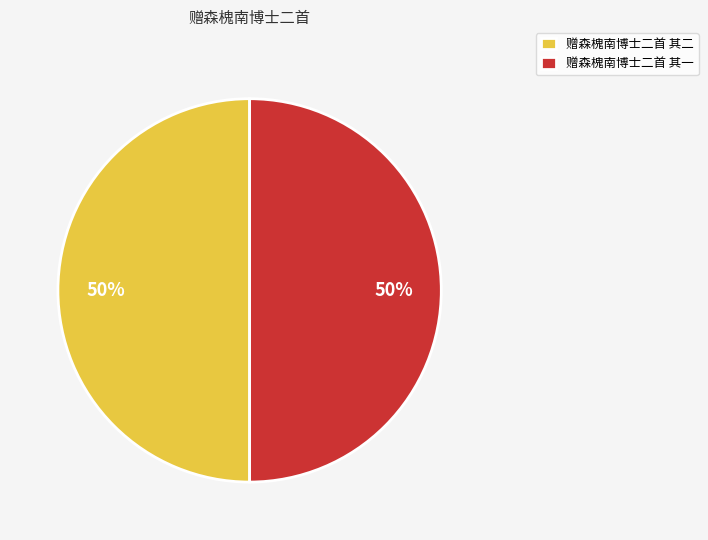

Count the number of slices in the pie.

2